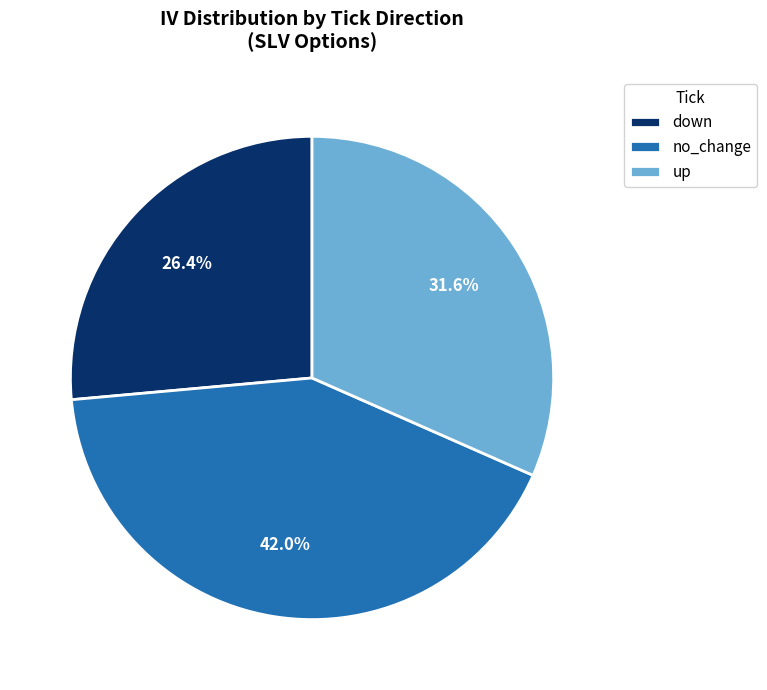

To the nearest percent, what is the difference between the largest and smallest slice percentages?

16%